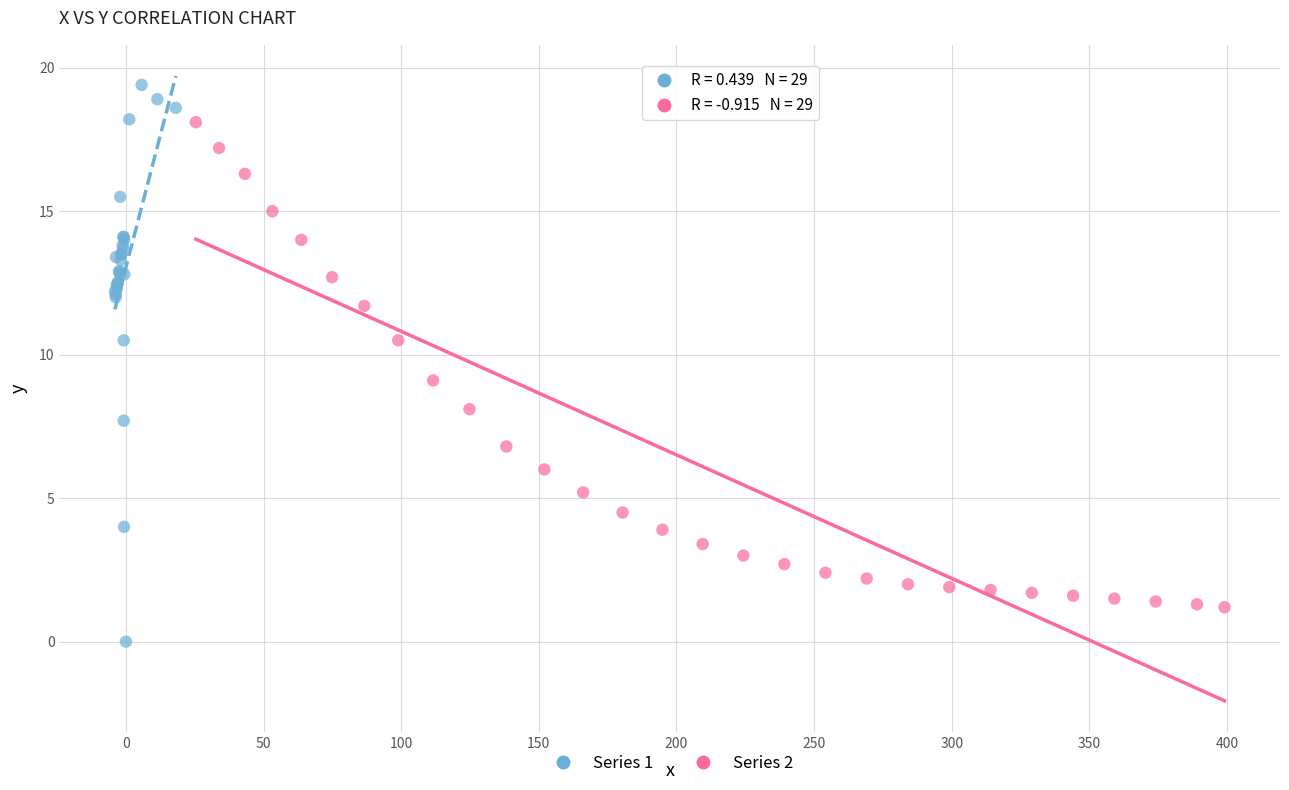

Which series has the widest spread of Y values?

Series 1